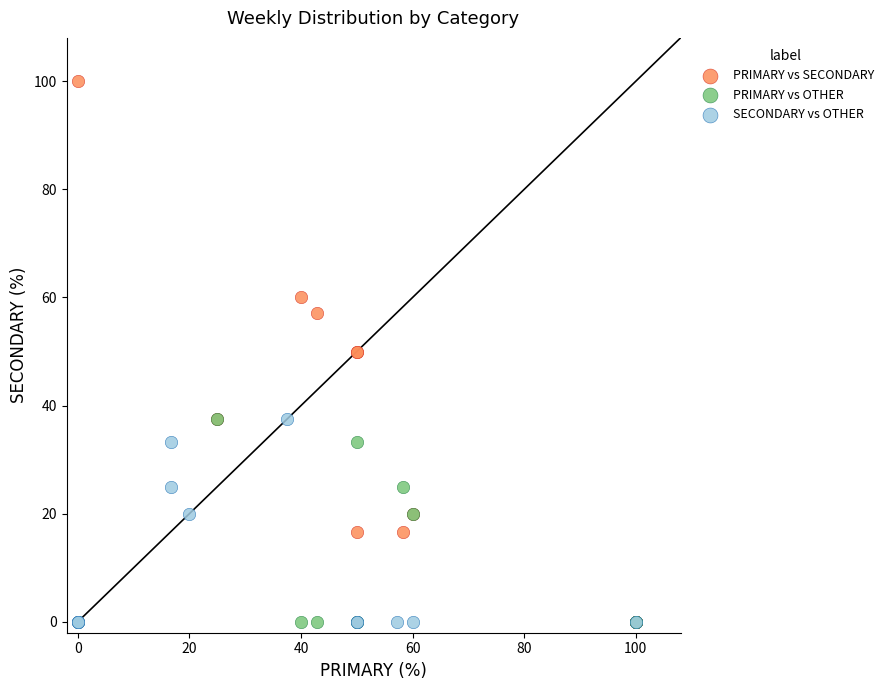

What are all the series names shown in the legend?

PRIMARY vs SECONDARY, PRIMARY vs OTHER, SECONDARY vs OTHER